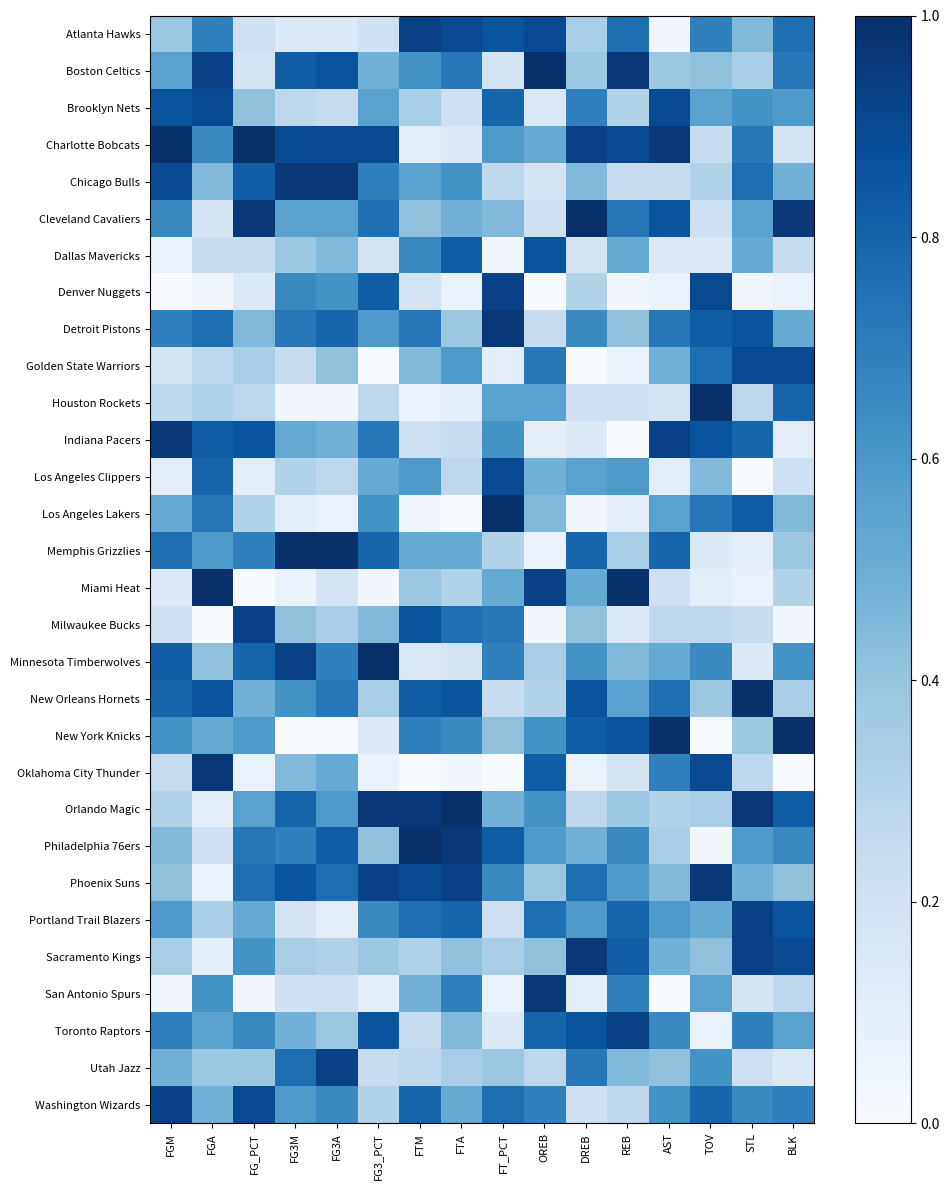

Reading left to right, list all the values displayed in this chart.

Atlanta Hawks: FGM=0.4	FGA=0.7	FG_PCT=0.2	FG3M=0.1	FG3A=0.1	FG3_PCT=0.2	FTM=0.9	FTA=0.9	FT_PCT=0.9	OREB=0.9	DREB=0.3	REB=0.8	AST=0.0	TOV=0.7	STL=0.4	BLK=0.8
Boston Celtics: FGM=0.6	FGA=0.9	FG_PCT=0.2	FG3M=0.8	FG3A=0.9	FG3_PCT=0.5	FTM=0.6	FTA=0.7	FT_PCT=0.2	OREB=1.0	DREB=0.4	REB=1.0	AST=0.4	TOV=0.4	STL=0.3	BLK=0.7
Brooklyn Nets: FGM=0.9	FGA=0.9	FG_PCT=0.4	FG3M=0.3	FG3A=0.2	FG3_PCT=0.6	FTM=0.3	FTA=0.2	FT_PCT=0.8	OREB=0.1	DREB=0.7	REB=0.3	AST=0.9	TOV=0.6	STL=0.6	BLK=0.6
Charlotte Bobcats: FGM=1.0	FGA=0.7	FG_PCT=1.0	FG3M=0.9	FG3A=0.9	FG3_PCT=0.9	FTM=0.1	FTA=0.1	FT_PCT=0.6	OREB=0.5	DREB=0.9	REB=0.9	AST=1.0	TOV=0.2	STL=0.7	BLK=0.2
Chicago Bulls: FGM=0.9	FGA=0.4	FG_PCT=0.8	FG3M=1.0	FG3A=1.0	FG3_PCT=0.7	FTM=0.6	FTA=0.6	FT_PCT=0.3	OREB=0.2	DREB=0.4	REB=0.2	AST=0.2	TOV=0.3	STL=0.8	BLK=0.5
Cleveland Cavaliers: FGM=0.7	FGA=0.2	FG_PCT=1.0	FG3M=0.6	FG3A=0.6	FG3_PCT=0.8	FTM=0.4	FTA=0.5	FT_PCT=0.4	OREB=0.2	DREB=1.0	REB=0.7	AST=0.9	TOV=0.2	STL=0.6	BLK=1.0
Dallas Mavericks: FGM=0.1	FGA=0.2	FG_PCT=0.2	FG3M=0.4	FG3A=0.4	FG3_PCT=0.2	FTM=0.7	FTA=0.8	FT_PCT=0.0	OREB=0.9	DREB=0.2	REB=0.5	AST=0.1	TOV=0.1	STL=0.5	BLK=0.2
Denver Nuggets: FGM=0.0	FGA=0.0	FG_PCT=0.1	FG3M=0.7	FG3A=0.6	FG3_PCT=0.8	FTM=0.2	FTA=0.1	FT_PCT=0.9	OREB=0.0	DREB=0.3	REB=0.0	AST=0.1	TOV=0.9	STL=0.0	BLK=0.1
Detroit Pistons: FGM=0.7	FGA=0.8	FG_PCT=0.4	FG3M=0.7	FG3A=0.8	FG3_PCT=0.6	FTM=0.7	FTA=0.4	FT_PCT=1.0	OREB=0.2	DREB=0.7	REB=0.4	AST=0.7	TOV=0.8	STL=0.9	BLK=0.5
Golden State Warriors: FGM=0.2	FGA=0.3	FG_PCT=0.3	FG3M=0.2	FG3A=0.4	FG3_PCT=0.0	FTM=0.4	FTA=0.6	FT_PCT=0.1	OREB=0.7	DREB=0.0	REB=0.1	AST=0.5	TOV=0.8	STL=0.9	BLK=0.9
Houston Rockets: FGM=0.3	FGA=0.3	FG_PCT=0.3	FG3M=0.0	FG3A=0.0	FG3_PCT=0.3	FTM=0.1	FTA=0.1	FT_PCT=0.6	OREB=0.6	DREB=0.2	REB=0.2	AST=0.2	TOV=1.0	STL=0.3	BLK=0.8
Indiana Pacers: FGM=1.0	FGA=0.8	FG_PCT=0.9	FG3M=0.5	FG3A=0.5	FG3_PCT=0.7	FTM=0.2	FTA=0.2	FT_PCT=0.6	OREB=0.1	DREB=0.1	REB=0.0	AST=0.9	TOV=0.9	STL=0.8	BLK=0.1
Los Angeles Clippers: FGM=0.1	FGA=0.8	FG_PCT=0.1	FG3M=0.3	FG3A=0.3	FG3_PCT=0.5	FTM=0.6	FTA=0.3	FT_PCT=0.9	OREB=0.5	DREB=0.6	REB=0.6	AST=0.1	TOV=0.4	STL=0.0	BLK=0.2
Los Angeles Lakers: FGM=0.5	FGA=0.7	FG_PCT=0.3	FG3M=0.1	FG3A=0.1	FG3_PCT=0.6	FTM=0.0	FTA=0.0	FT_PCT=1.0	OREB=0.4	DREB=0.0	REB=0.1	AST=0.6	TOV=0.7	STL=0.8	BLK=0.4
Memphis Grizzlies: FGM=0.8	FGA=0.6	FG_PCT=0.7	FG3M=1.0	FG3A=1.0	FG3_PCT=0.8	FTM=0.5	FTA=0.5	FT_PCT=0.3	OREB=0.1	DREB=0.8	REB=0.3	AST=0.8	TOV=0.1	STL=0.1	BLK=0.4
Miami Heat: FGM=0.1	FGA=1.0	FG_PCT=0.0	FG3M=0.1	FG3A=0.2	FG3_PCT=0.0	FTM=0.4	FTA=0.3	FT_PCT=0.5	OREB=0.9	DREB=0.5	REB=1.0	AST=0.2	TOV=0.1	STL=0.1	BLK=0.3
Milwaukee Bucks: FGM=0.2	FGA=0.0	FG_PCT=0.9	FG3M=0.4	FG3A=0.3	FG3_PCT=0.4	FTM=0.9	FTA=0.8	FT_PCT=0.7	OREB=0.0	DREB=0.4	REB=0.1	AST=0.3	TOV=0.3	STL=0.2	BLK=0.0
Minnesota Timberwolves: FGM=0.8	FGA=0.4	FG_PCT=0.8	FG3M=0.9	FG3A=0.7	FG3_PCT=1.0	FTM=0.1	FTA=0.2	FT_PCT=0.7	OREB=0.3	DREB=0.6	REB=0.4	AST=0.5	TOV=0.7	STL=0.1	BLK=0.6
New Orleans Hornets: FGM=0.8	FGA=0.9	FG_PCT=0.5	FG3M=0.6	FG3A=0.7	FG3_PCT=0.3	FTM=0.8	FTA=0.9	FT_PCT=0.2	OREB=0.3	DREB=0.9	REB=0.6	AST=0.8	TOV=0.4	STL=1.0	BLK=0.3
New York Knicks: FGM=0.6	FGA=0.5	FG_PCT=0.6	FG3M=0.0	FG3A=0.0	FG3_PCT=0.1	FTM=0.7	FTA=0.7	FT_PCT=0.4	OREB=0.6	DREB=0.8	REB=0.9	AST=1.0	TOV=0.0	STL=0.4	BLK=1.0
Oklahoma City Thunder: FGM=0.2	FGA=1.0	FG_PCT=0.1	FG3M=0.4	FG3A=0.5	FG3_PCT=0.1	FTM=0.0	FTA=0.0	FT_PCT=0.0	OREB=0.8	DREB=0.1	REB=0.2	AST=0.7	TOV=0.9	STL=0.3	BLK=0.0
Orlando Magic: FGM=0.3	FGA=0.1	FG_PCT=0.6	FG3M=0.8	FG3A=0.6	FG3_PCT=1.0	FTM=1.0	FTA=1.0	FT_PCT=0.5	OREB=0.6	DREB=0.3	REB=0.4	AST=0.3	TOV=0.3	STL=1.0	BLK=0.8
Philadelphia 76ers: FGM=0.4	FGA=0.2	FG_PCT=0.7	FG3M=0.7	FG3A=0.8	FG3_PCT=0.4	FTM=1.0	FTA=1.0	FT_PCT=0.8	OREB=0.6	DREB=0.5	REB=0.7	AST=0.3	TOV=0.0	STL=0.6	BLK=0.7
Phoenix Suns: FGM=0.4	FGA=0.1	FG_PCT=0.8	FG3M=0.9	FG3A=0.8	FG3_PCT=0.9	FTM=0.9	FTA=0.9	FT_PCT=0.7	OREB=0.4	DREB=0.8	REB=0.6	AST=0.4	TOV=1.0	STL=0.5	BLK=0.4
Portland Trail Blazers: FGM=0.6	FGA=0.3	FG_PCT=0.5	FG3M=0.2	FG3A=0.1	FG3_PCT=0.7	FTM=0.8	FTA=0.8	FT_PCT=0.2	OREB=0.8	DREB=0.6	REB=0.8	AST=0.6	TOV=0.5	STL=0.9	BLK=0.9
Sacramento Kings: FGM=0.3	FGA=0.1	FG_PCT=0.6	FG3M=0.3	FG3A=0.3	FG3_PCT=0.4	FTM=0.3	FTA=0.4	FT_PCT=0.3	OREB=0.4	DREB=1.0	REB=0.8	AST=0.5	TOV=0.4	STL=0.9	BLK=0.9
San Antonio Spurs: FGM=0.0	FGA=0.6	FG_PCT=0.0	FG3M=0.2	FG3A=0.2	FG3_PCT=0.1	FTM=0.5	FTA=0.7	FT_PCT=0.1	OREB=1.0	DREB=0.1	REB=0.7	AST=0.0	TOV=0.6	STL=0.2	BLK=0.3
Toronto Raptors: FGM=0.7	FGA=0.6	FG_PCT=0.7	FG3M=0.5	FG3A=0.4	FG3_PCT=0.9	FTM=0.2	FTA=0.4	FT_PCT=0.1	OREB=0.8	DREB=0.9	REB=0.9	AST=0.7	TOV=0.1	STL=0.7	BLK=0.6
Utah Jazz: FGM=0.5	FGA=0.4	FG_PCT=0.4	FG3M=0.8	FG3A=0.9	FG3_PCT=0.2	FTM=0.3	FTA=0.3	FT_PCT=0.4	OREB=0.3	DREB=0.7	REB=0.4	AST=0.4	TOV=0.6	STL=0.2	BLK=0.1
Washington Wizards: FGM=0.9	FGA=0.5	FG_PCT=0.9	FG3M=0.6	FG3A=0.7	FG3_PCT=0.3	FTM=0.8	FTA=0.5	FT_PCT=0.8	OREB=0.7	DREB=0.2	REB=0.3	AST=0.6	TOV=0.8	STL=0.7	BLK=0.7